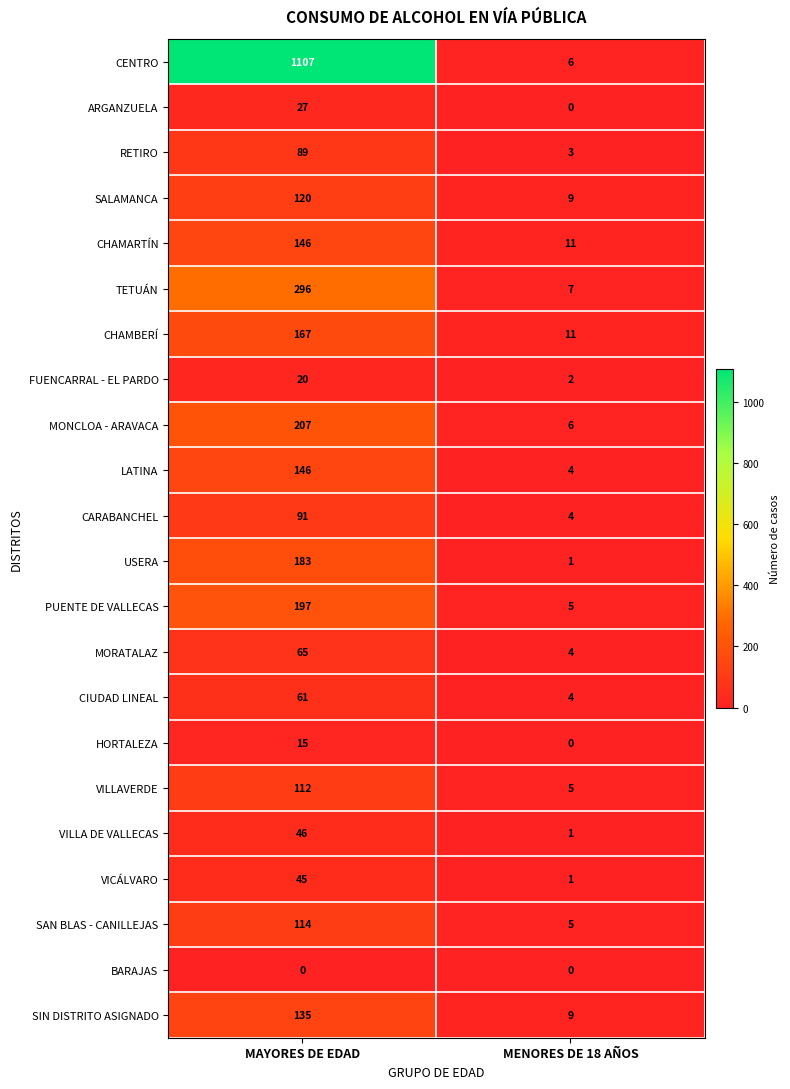

True or false: USERA has a value of 183 at MAYORES DE EDAD.

True